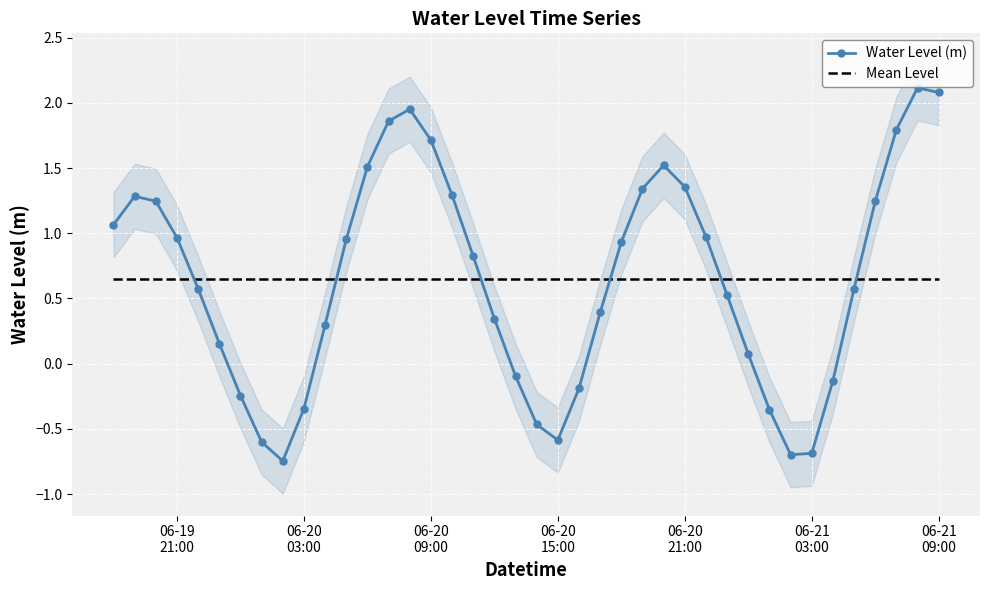

True or false: Mean Level and Water Level (m) cross at least once.

True